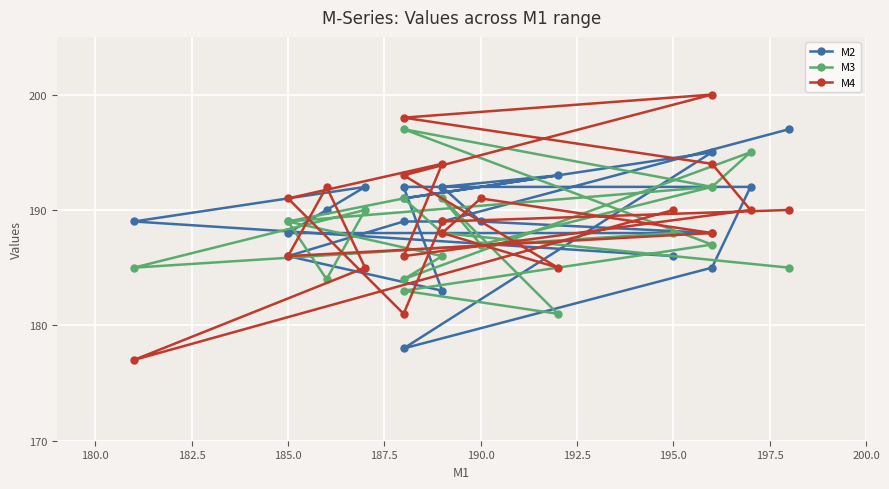

True or false: M3 has more than 2 interior local peaks.

True